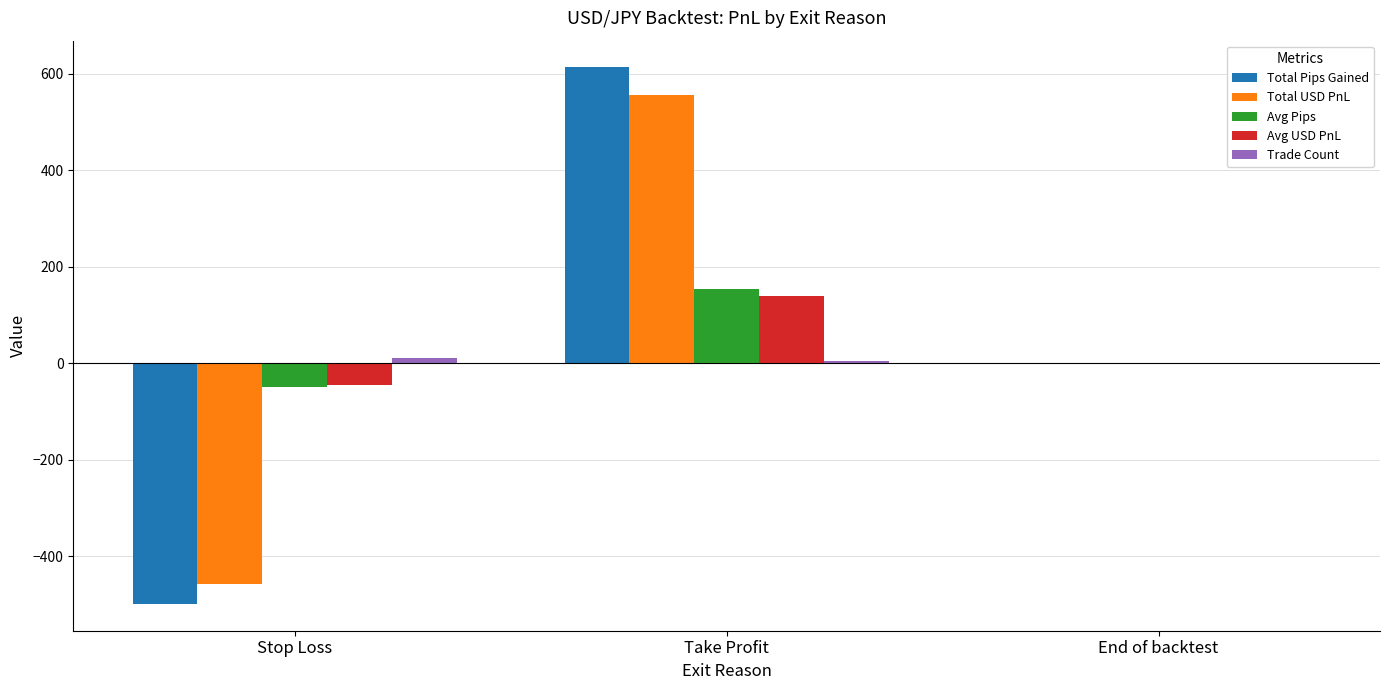

What is the sum of all Avg USD PnL values?

93.5